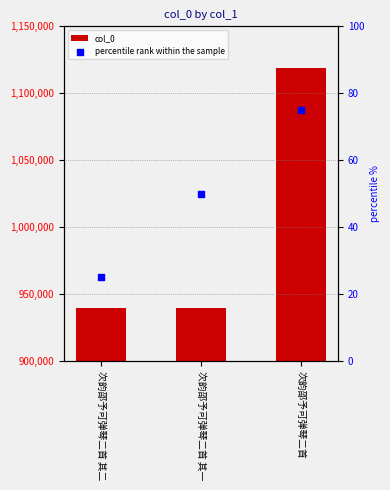

Which series has the largest total across all categories?

col_0